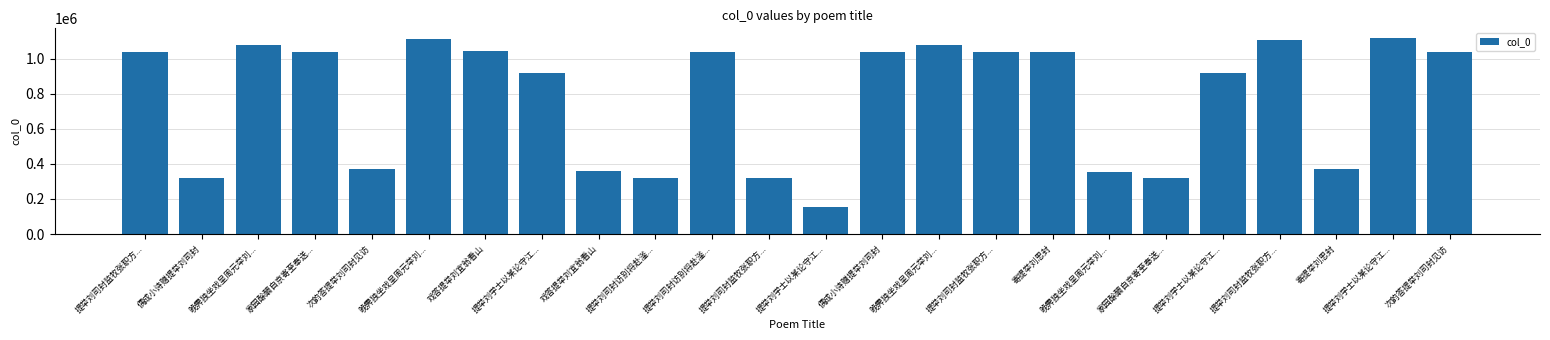

Where does the data first go above 1038164?

提举刘司封监牧张职方...